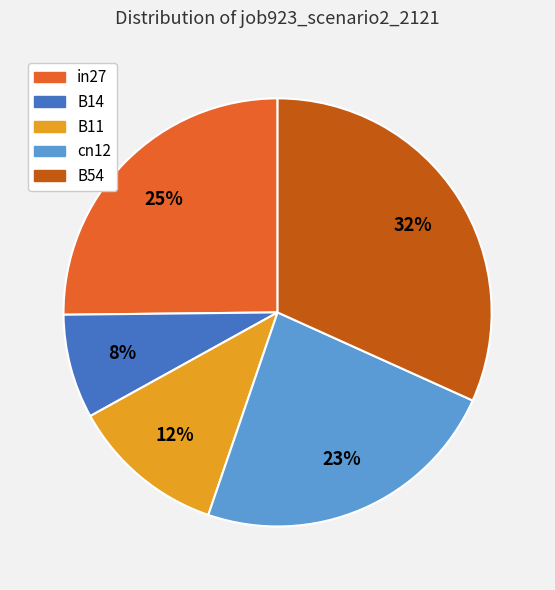

True or false: B54 accounts for 40% of the total.

False